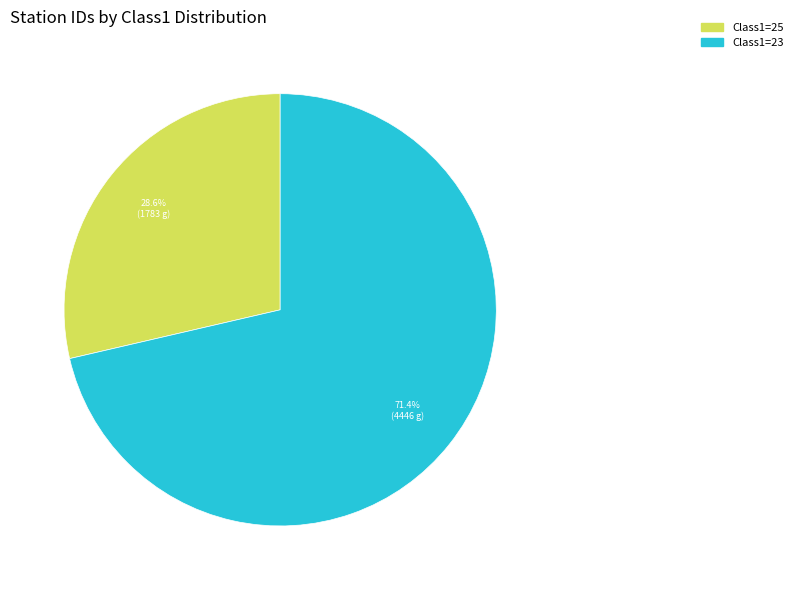

Does any single category account for the majority?

Yes